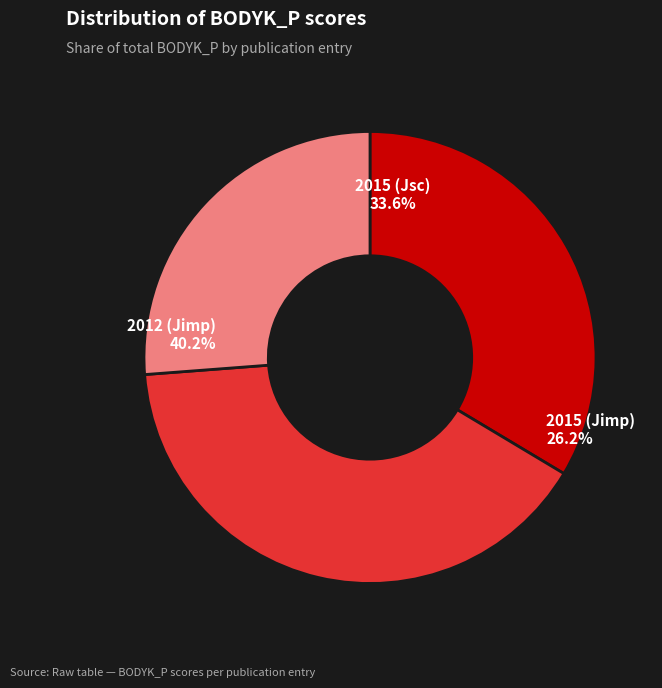

Is 2015 (Jsc) the majority of the pie?

No